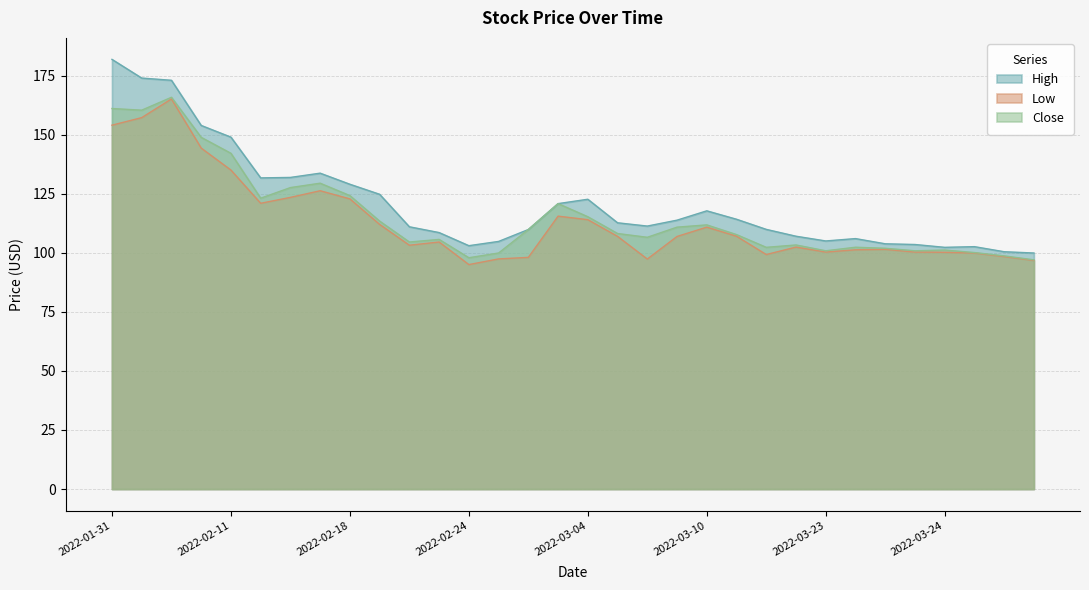

What are all the series names shown in the legend?

High, Low, Close